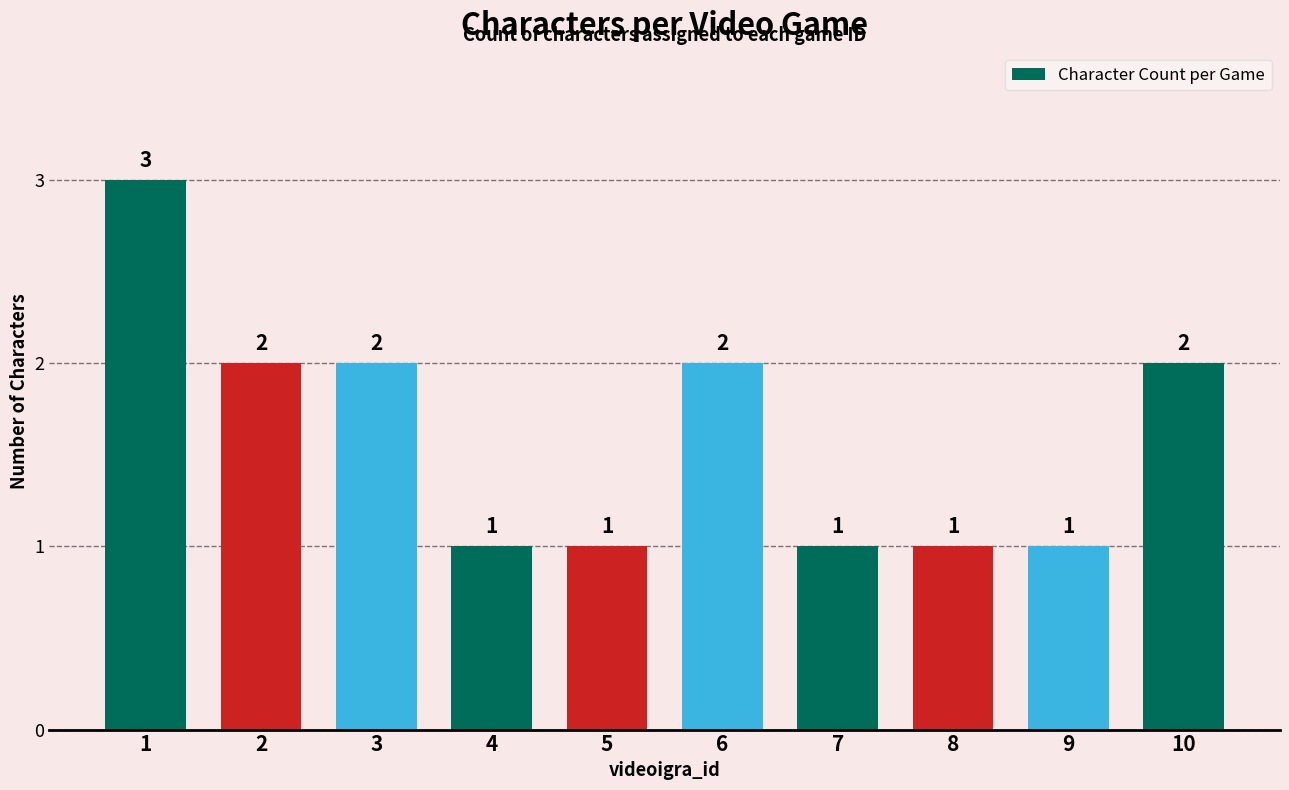

Reading left to right, extract all data points from this chart.

3	2	2	1	1	2	1	1	1	2